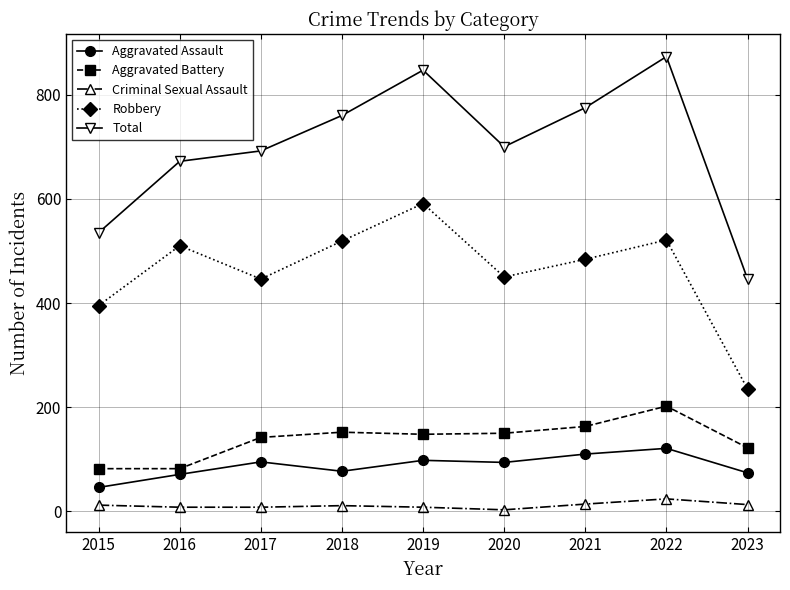

What is the total value across all series at 2015?

1070